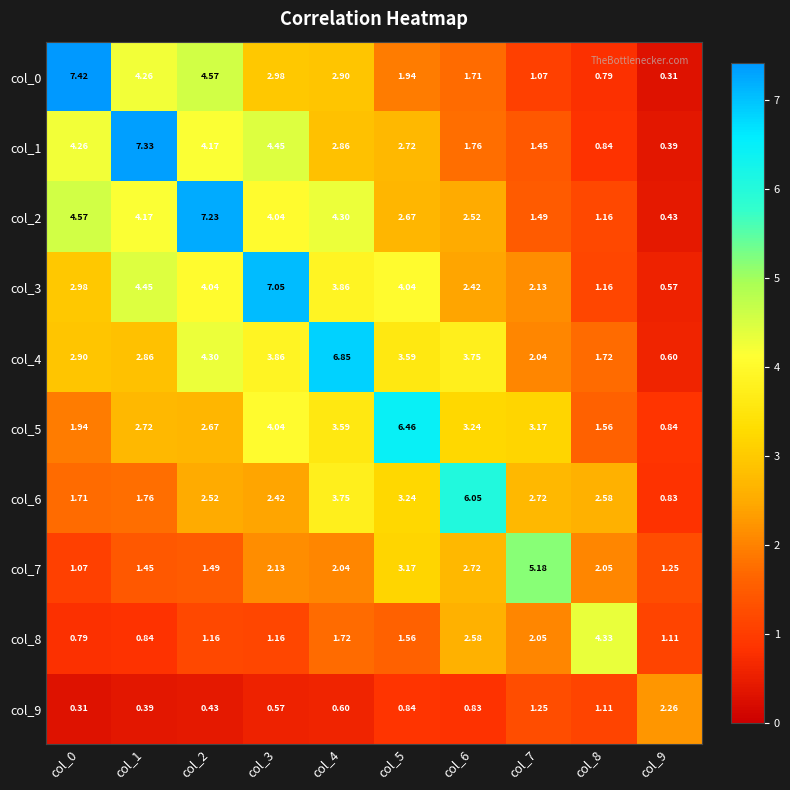

Which series has the largest total across all categories?

col_3